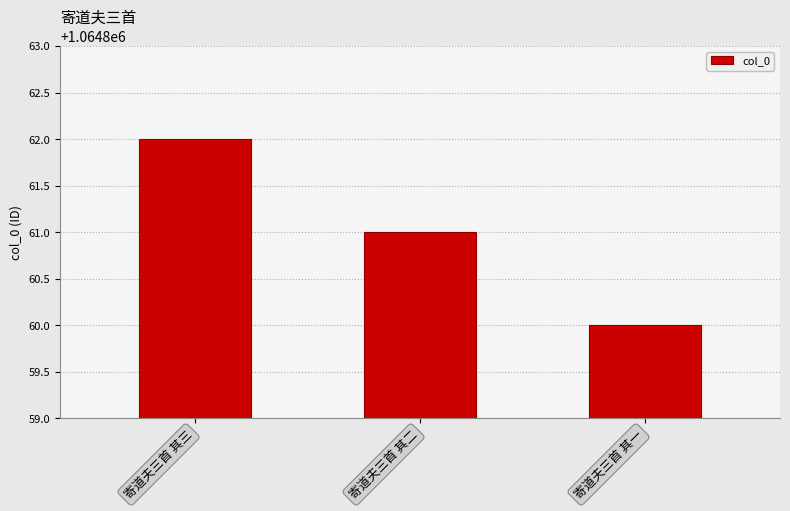

Read the value at 寄道夫三首 其一.

1064860